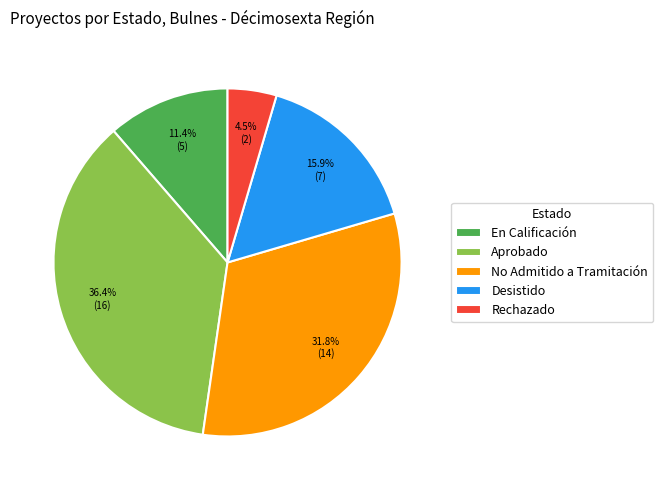

Approximately how many times larger is the value at No Admitido a Tramitación compared to En Calificación?

2.8